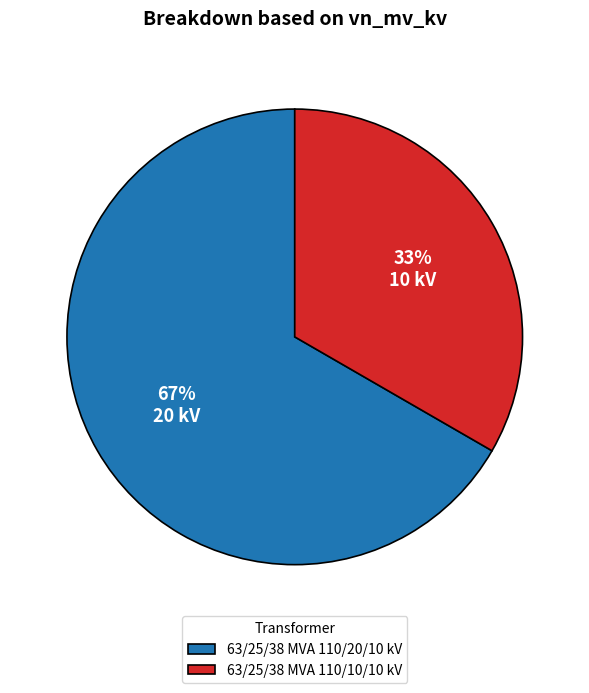

Which slice is the smallest?

63/25/38 MVA 110/10/10 kV